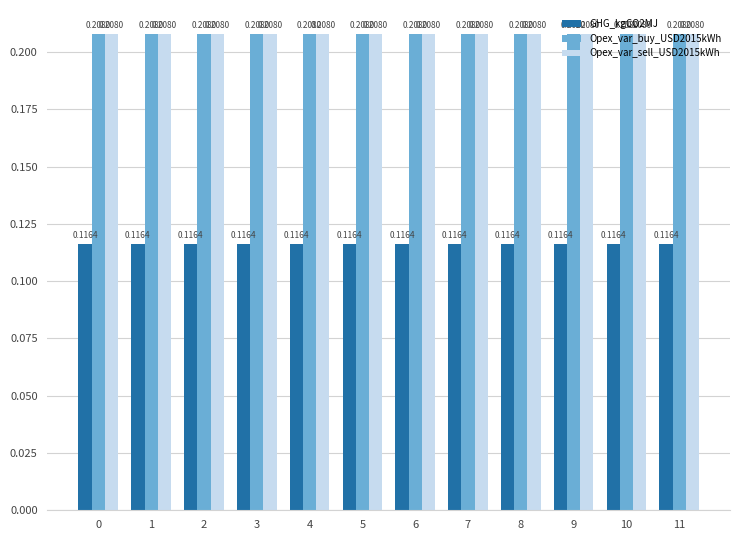

Is the value of GHG_kgCO2MJ at 11 greater than the value of Opex_var_sell_USD2015kWh at 6?

No